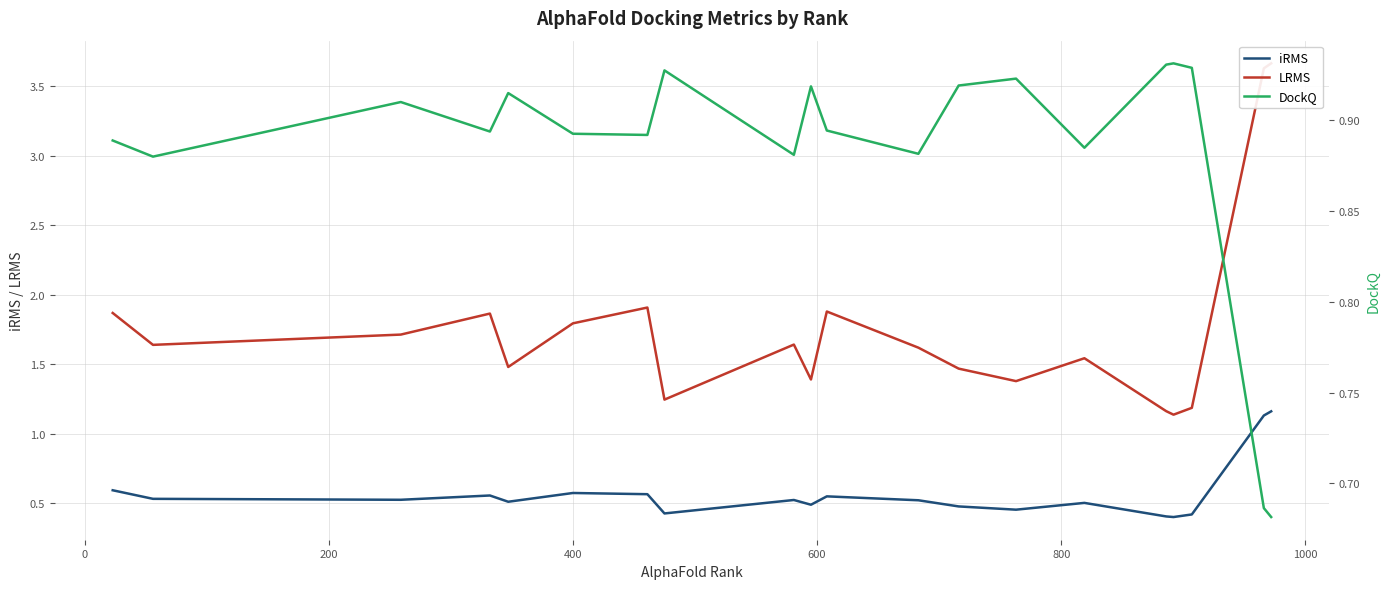

How many categories are shown in the chart?

20